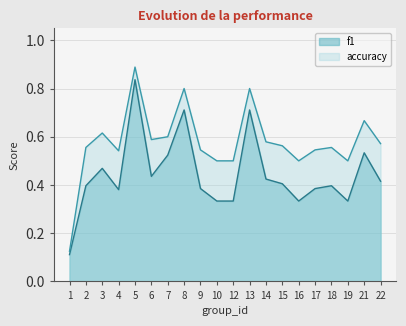

The f1 series shows 0.1 at 17. True or false?

False